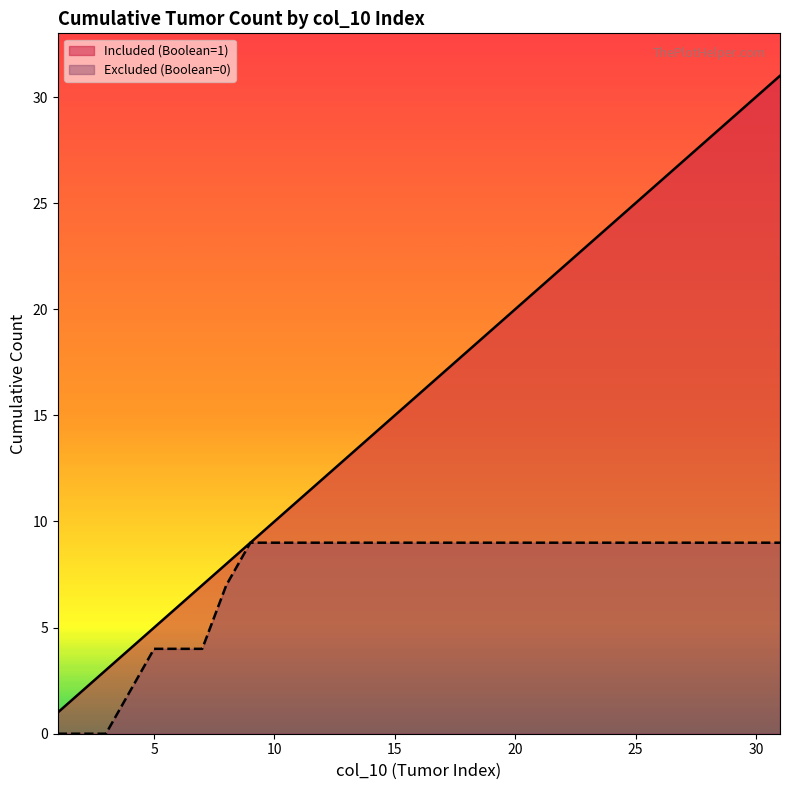

Does the chart display data point markers on the line(s)?

No